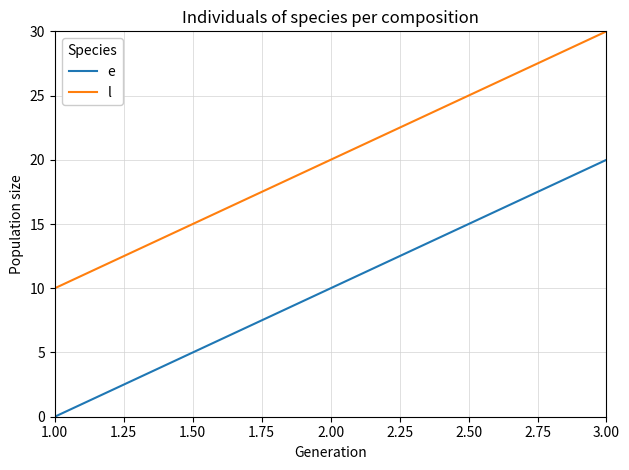

List the labels in order of l value, largest first.

3.00, 2.00, 1.00